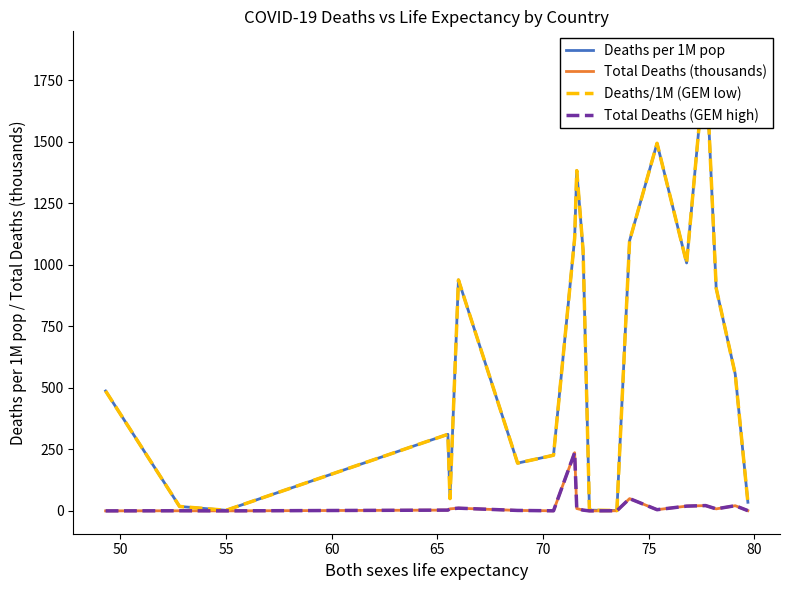

How many lines are shown in the chart?

4